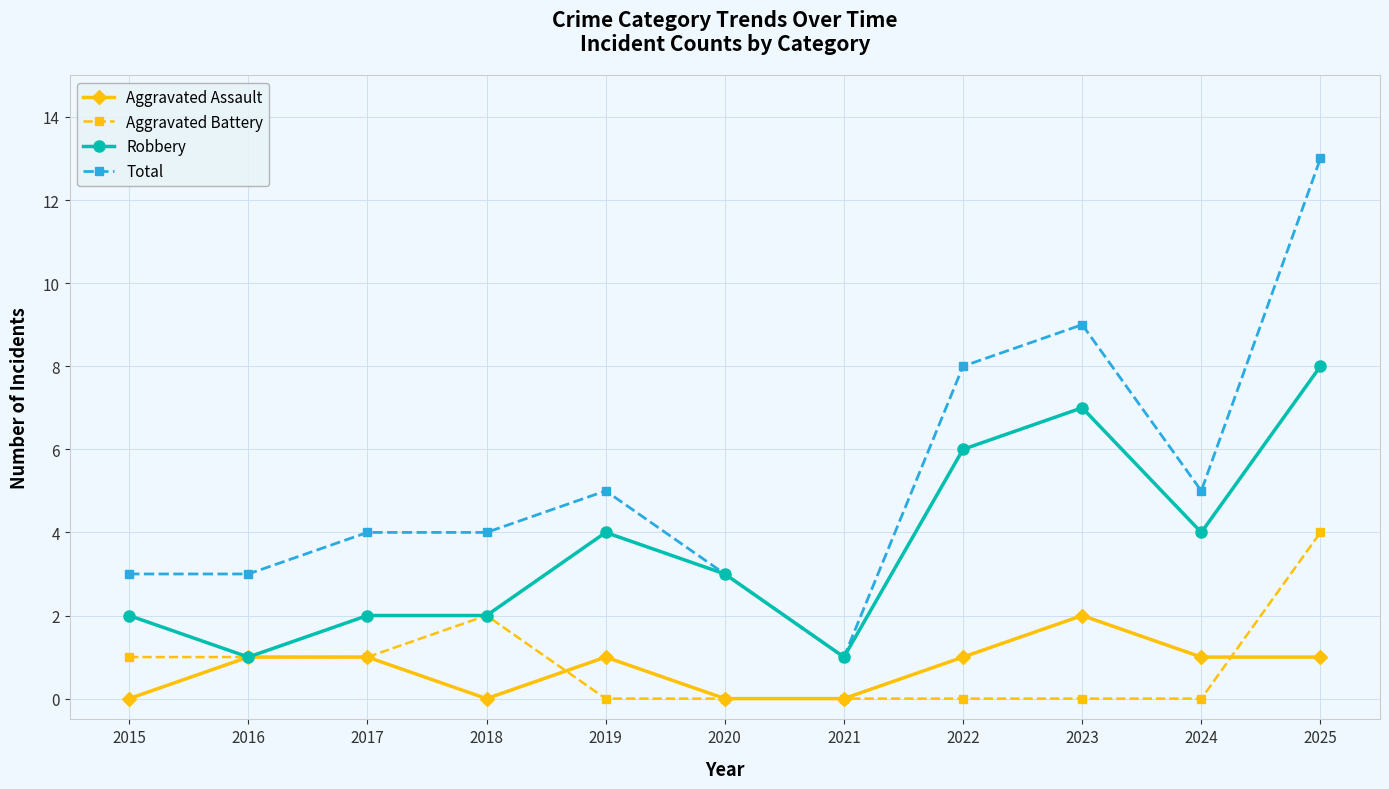

Rank the series by their maximum value, from highest to lowest.

Total, Robbery, Aggravated Battery, Aggravated Assault